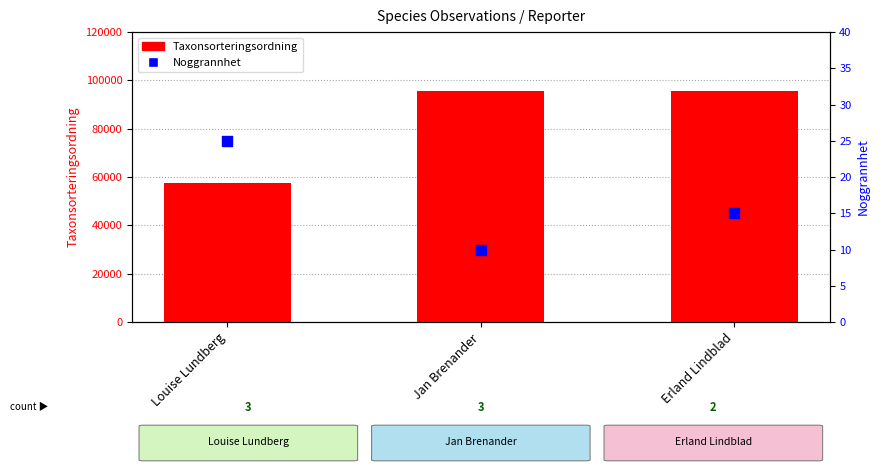

At how many categories does at least one series exceed 55185?

3